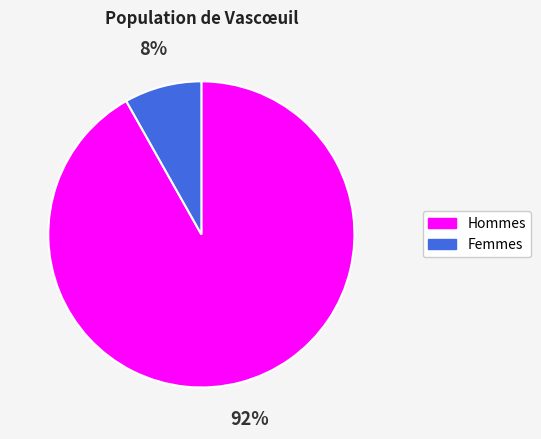

Is there a majority slice in this chart?

Yes